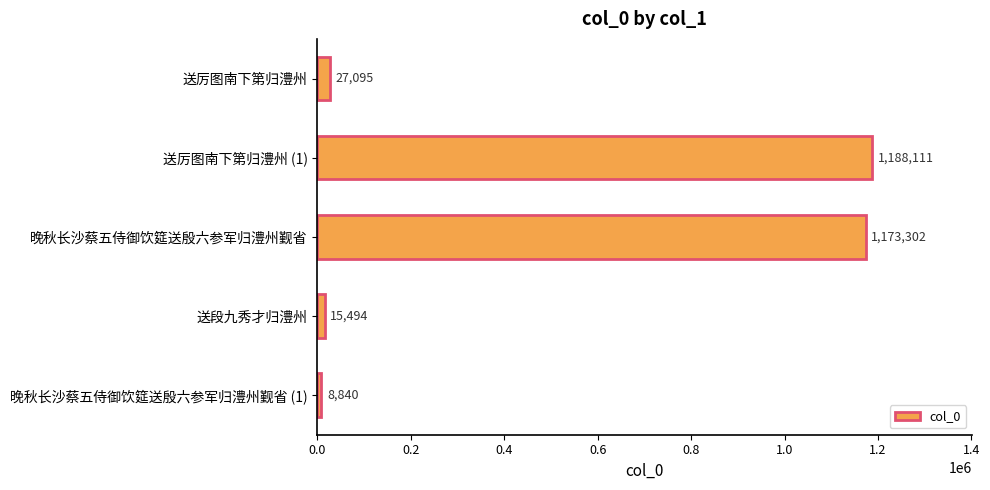

Reading top to bottom, extract all data points from this chart.

送厉图南下第归澧州=27095	送厉图南下第归澧州 (1)=1188111	晚秋长沙蔡五侍御饮筵送殷六参军归澧州觐省=1173302	送段九秀才归澧州=15494	晚秋长沙蔡五侍御饮筵送殷六参军归澧州觐省 (1)=8840